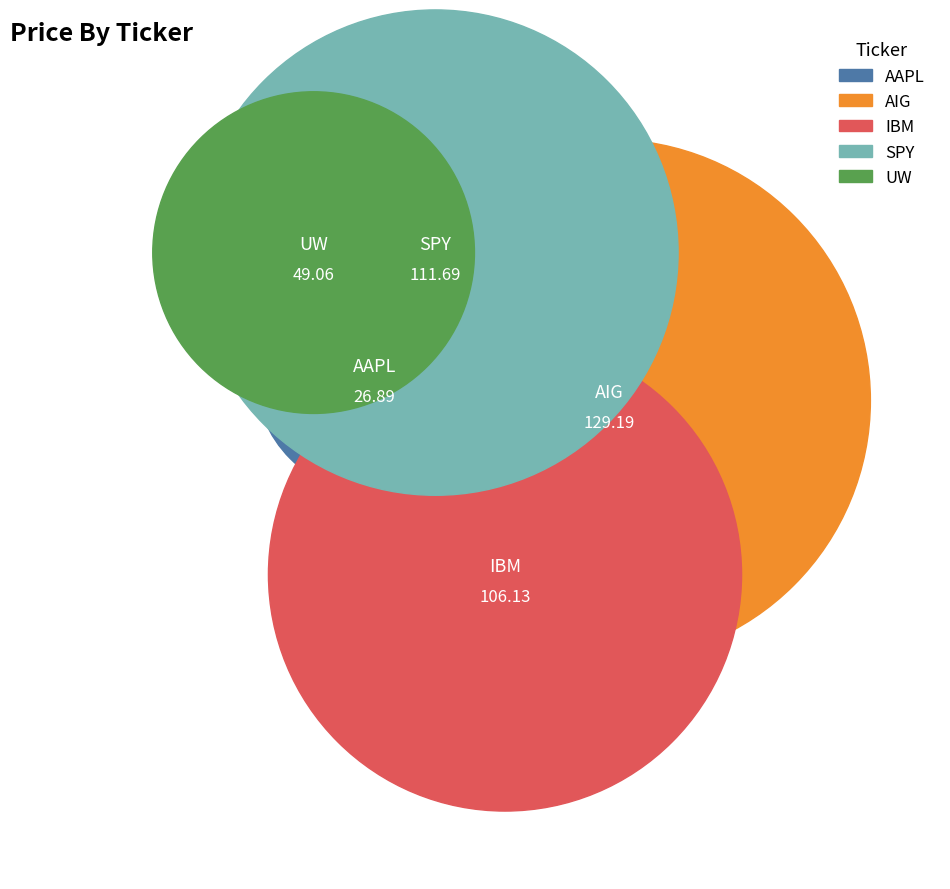

What is the total percentage of IBM and AAPL?

31.4%